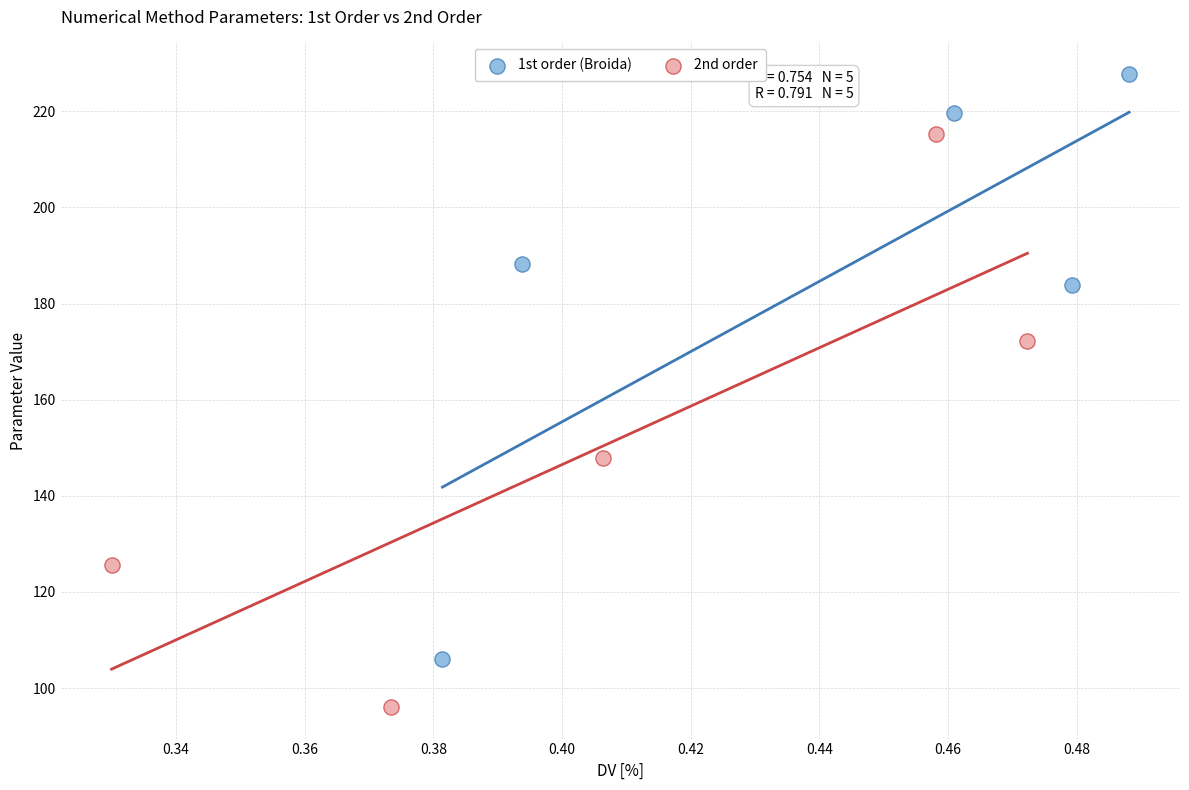

Which series reaches the maximum Y coordinate?

1st order (Broida)